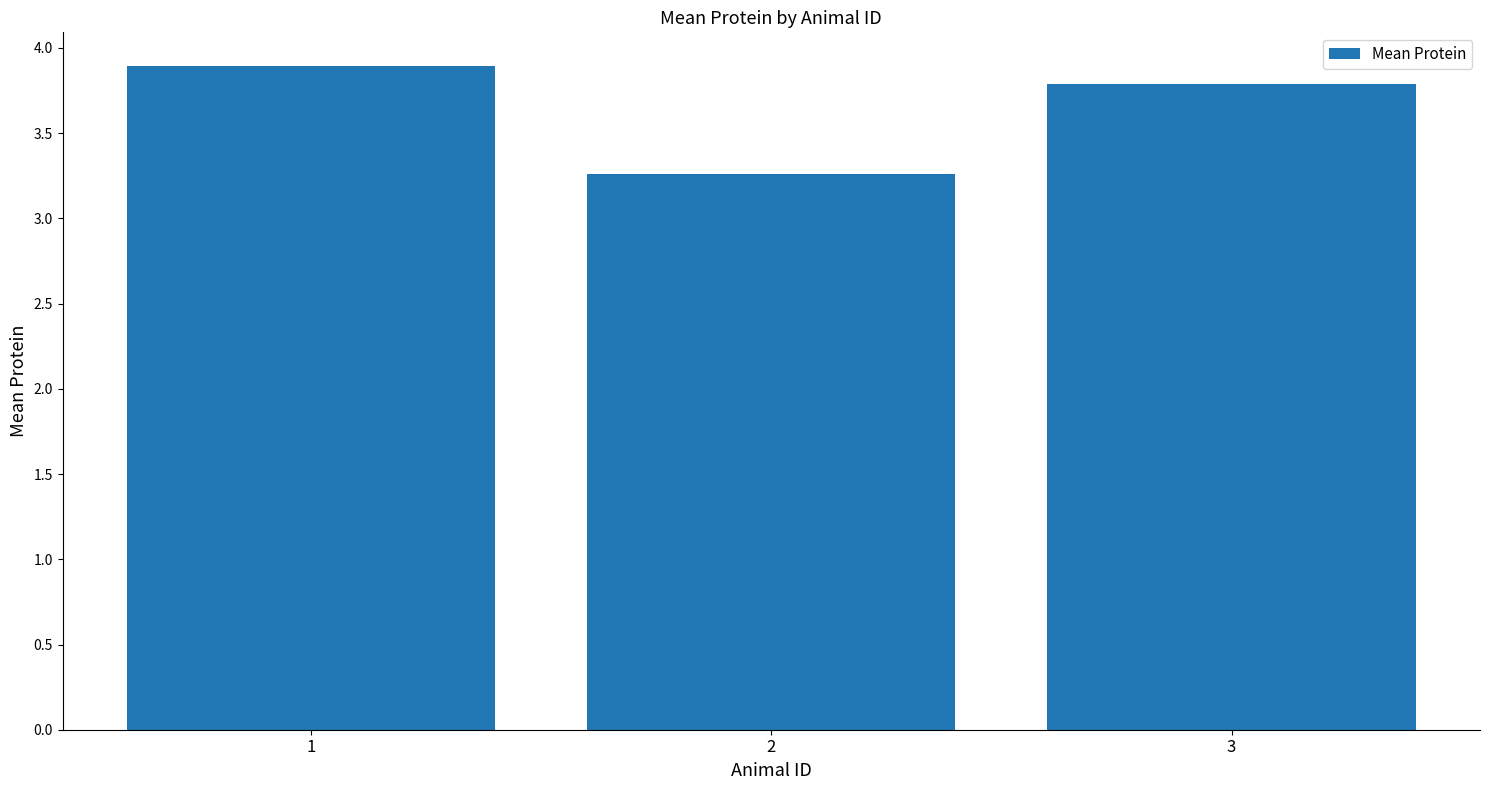

Count the values in the range 3 to 4.

3